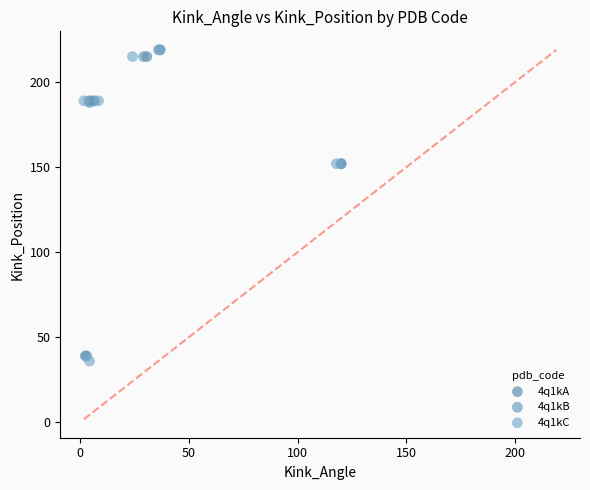

What are all the series names shown in the legend?

4q1kA, 4q1kB, 4q1kC